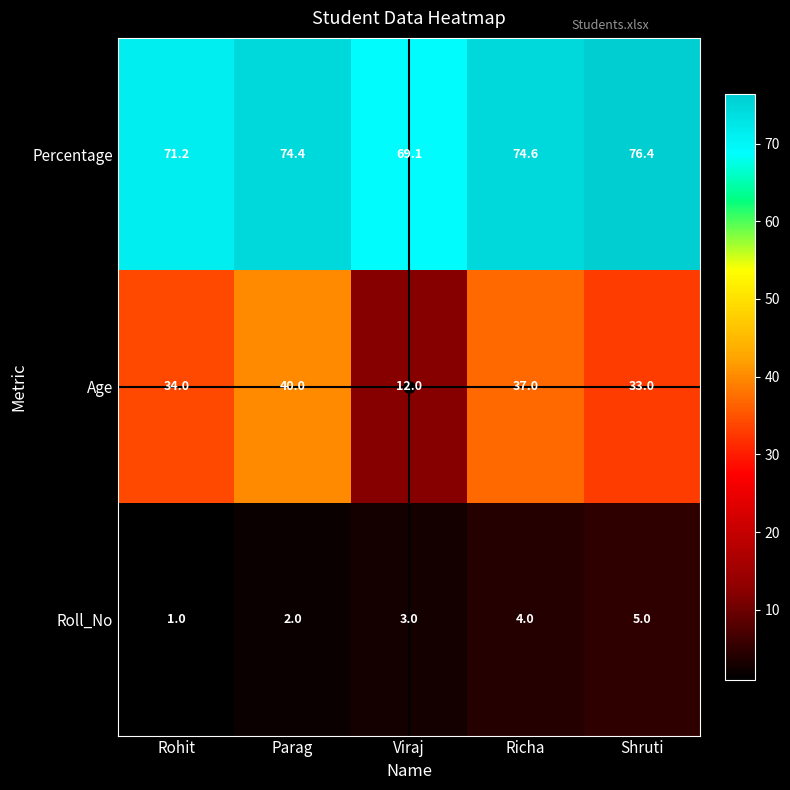

What is the sum of all Percentage values?

365.7